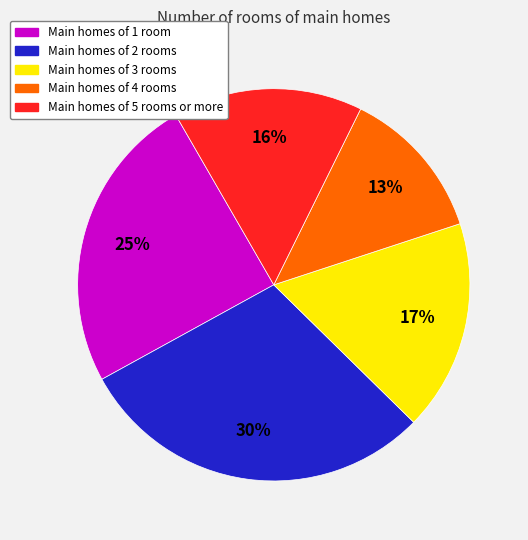

What percentage is the Main homes of 1 room slice, to the nearest percent?

25%